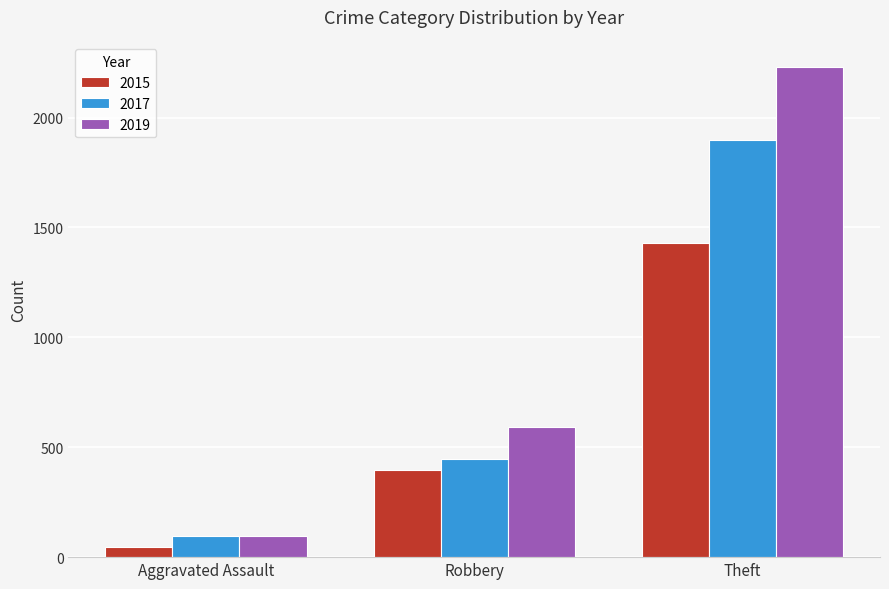

Count the number of categories in the chart.

3